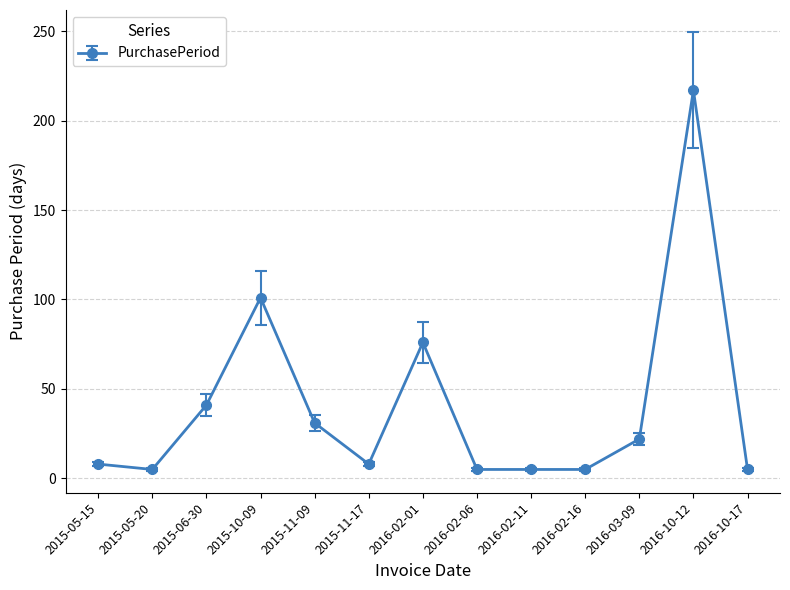

Where is the first local minimum?

2015-05-20